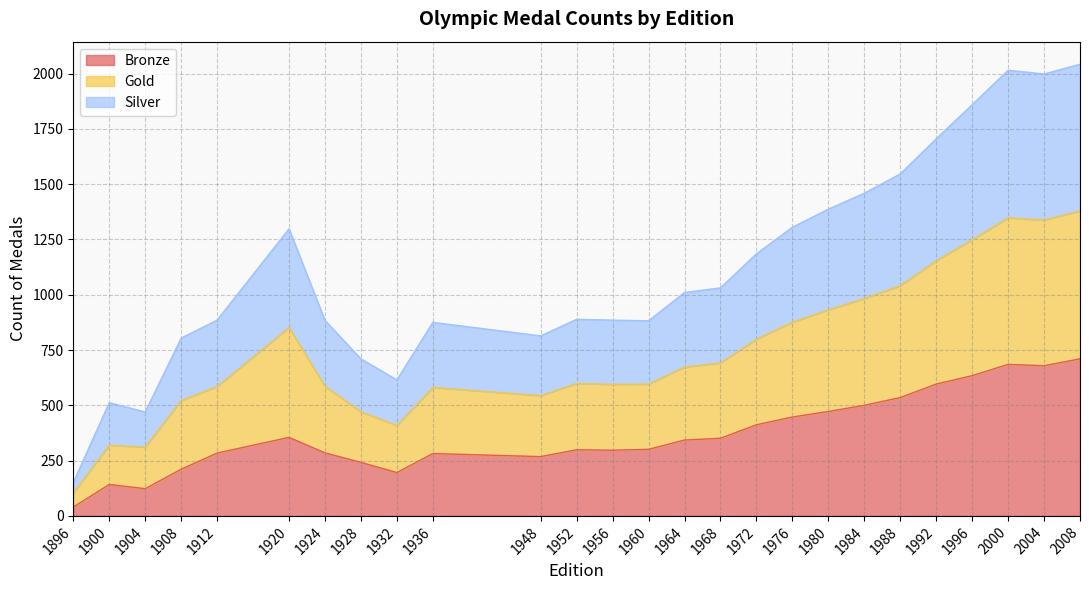

Which series changed the most between 1904 and 1920?

Gold